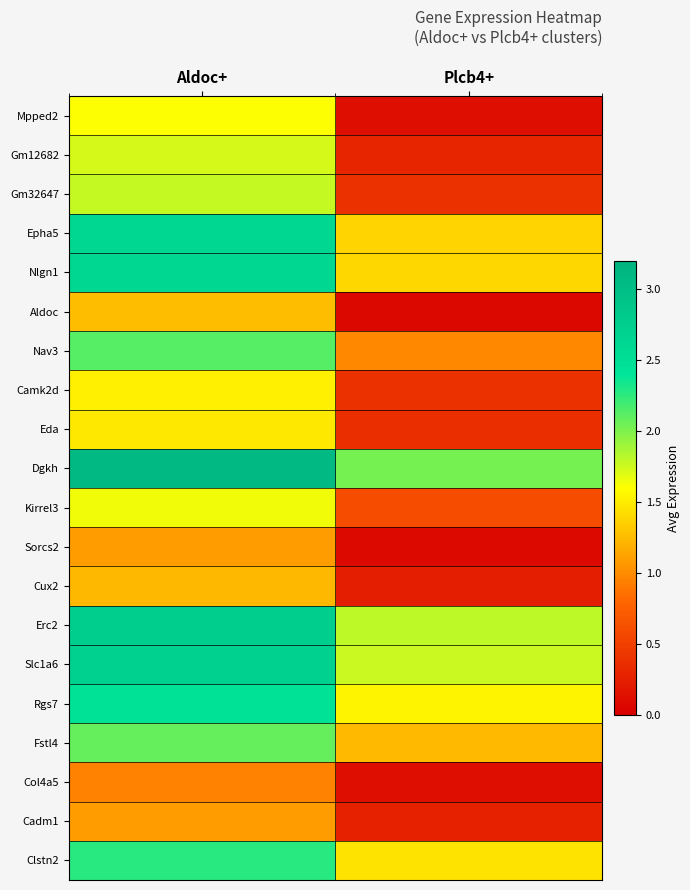

Reading left to right, transcribe all the data shown in this chart.

Mpped2: Aldoc+=1.6	Plcb4+=0.1
Gm12682: Aldoc+=1.7	Plcb4+=0.3
Gm32647: Aldoc+=1.8	Plcb4+=0.4
Epha5: Aldoc+=2.6	Plcb4+=1.4
Nlgn1: Aldoc+=2.6	Plcb4+=1.4
Aldoc: Aldoc+=1.3	Plcb4+=0.1
Nav3: Aldoc+=2.1	Plcb4+=1.0
Camk2d: Aldoc+=1.5	Plcb4+=0.4
Eda: Aldoc+=1.5	Plcb4+=0.4
Dgkh: Aldoc+=3.1	Plcb4+=2.0
Kirrel3: Aldoc+=1.6	Plcb4+=0.6
Sorcs2: Aldoc+=1.1	Plcb4+=0.1
Cux2: Aldoc+=1.2	Plcb4+=0.2
Erc2: Aldoc+=2.8	Plcb4+=1.8
Slc1a6: Aldoc+=2.7	Plcb4+=1.8
Rgs7: Aldoc+=2.4	Plcb4+=1.5
Fstl4: Aldoc+=2.1	Plcb4+=1.2
Col4a5: Aldoc+=1.0	Plcb4+=0.1
Cadm1: Aldoc+=1.1	Plcb4+=0.3
Clstn2: Aldoc+=2.3	Plcb4+=1.5